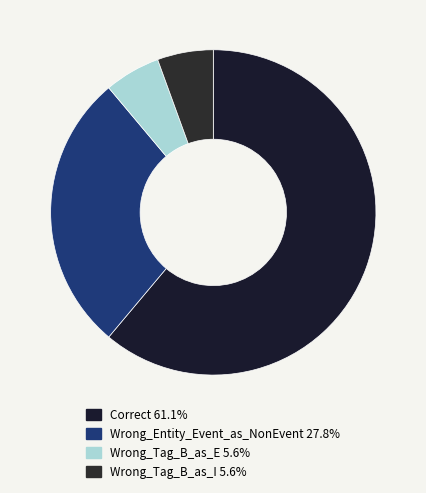

True or false: Wrong_Entity_Event_as_NonEvent accounts for 28% of the total.

True